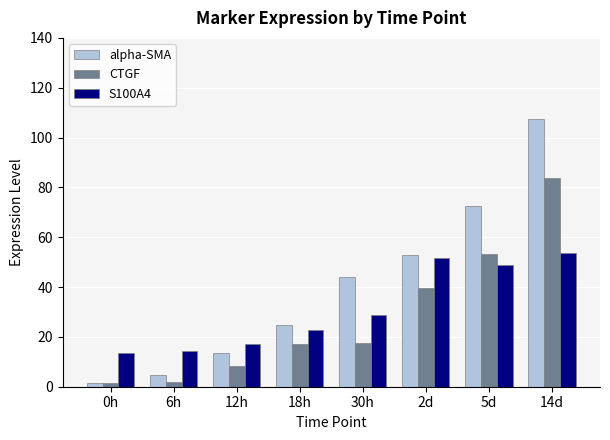

What is the value of the S100A4 bar at the 4th from the left?

22.7